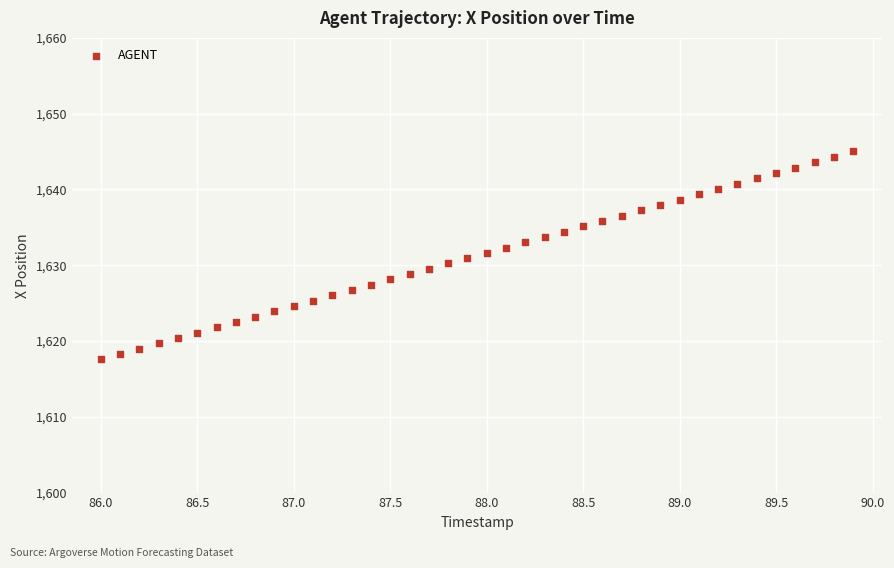

What is the range of X values (max minus min)?

3.9